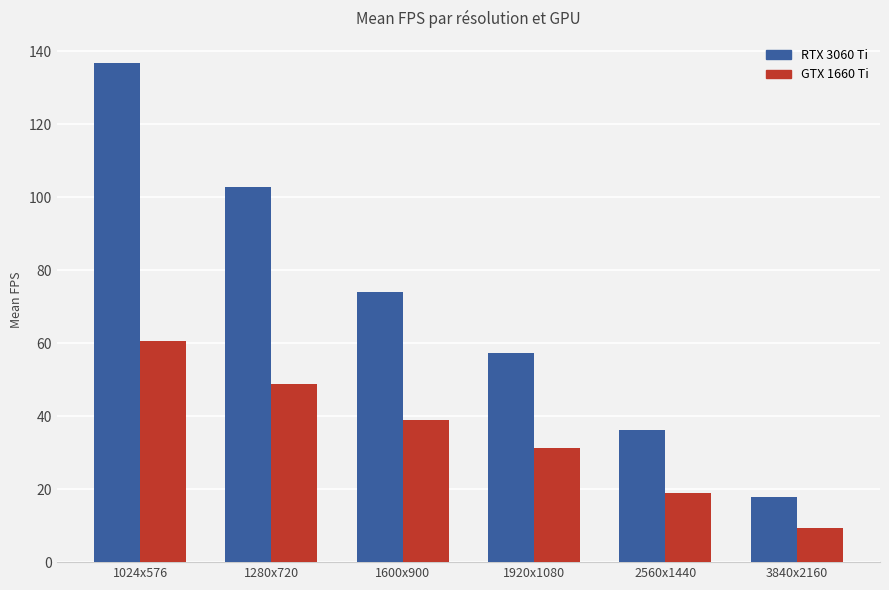

At which label is RTX 3060 Ti closest to 77?

1600x900